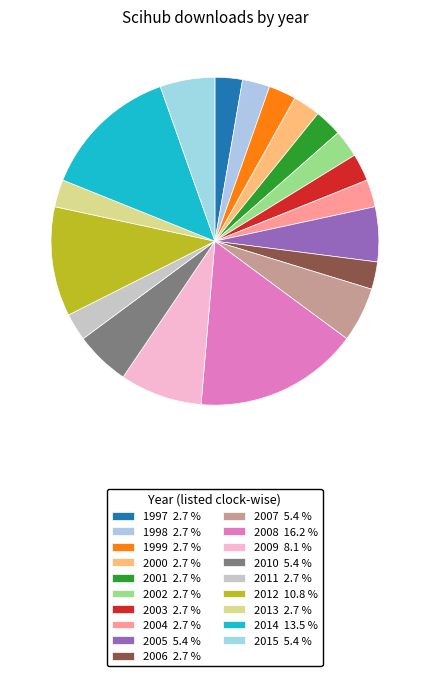

Rank the categories by value from lowest to highest.

1997, 1998, 1999, 2000, 2001, 2002, 2003, 2004, 2006, 2011, 2013, 2005, 2007, 2010, 2015, 2009, 2012, 2014, 2008